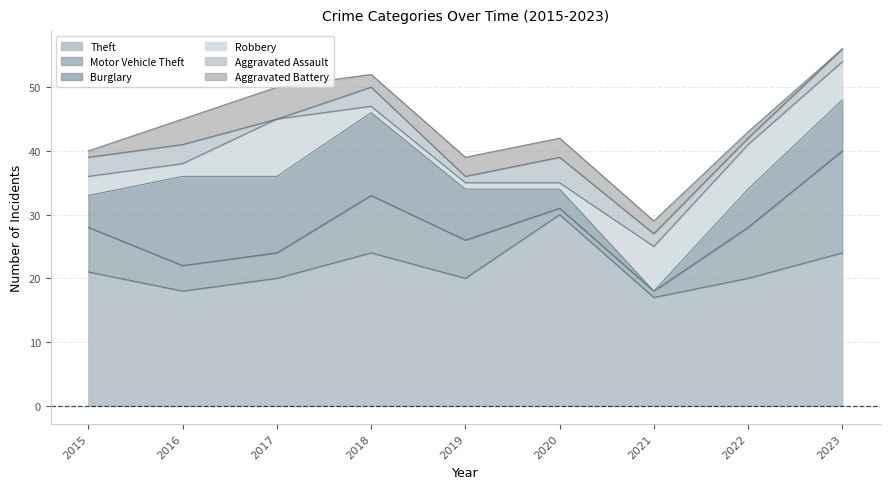

What are all the series names shown in the legend?

Theft, Motor Vehicle Theft, Burglary, Robbery, Aggravated Assault, Aggravated Battery